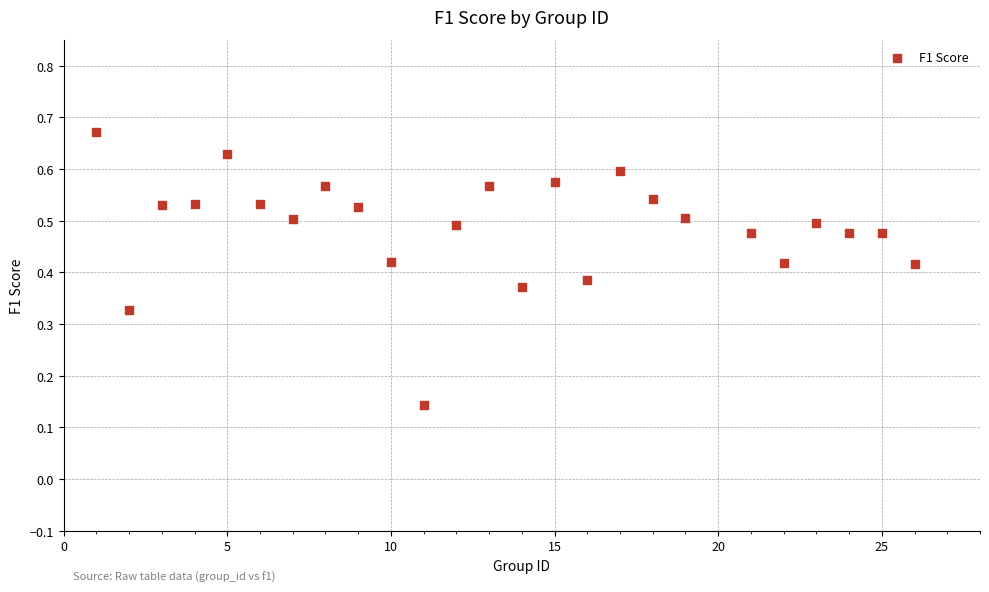

What is the range of X values (max minus min)?

25.0